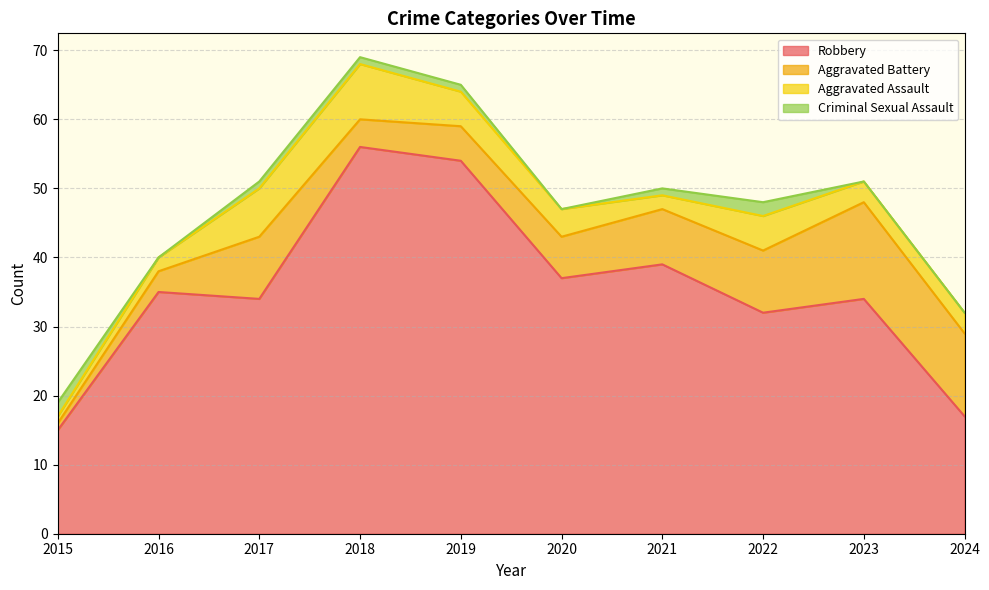

How many lines are shown in the chart?

4